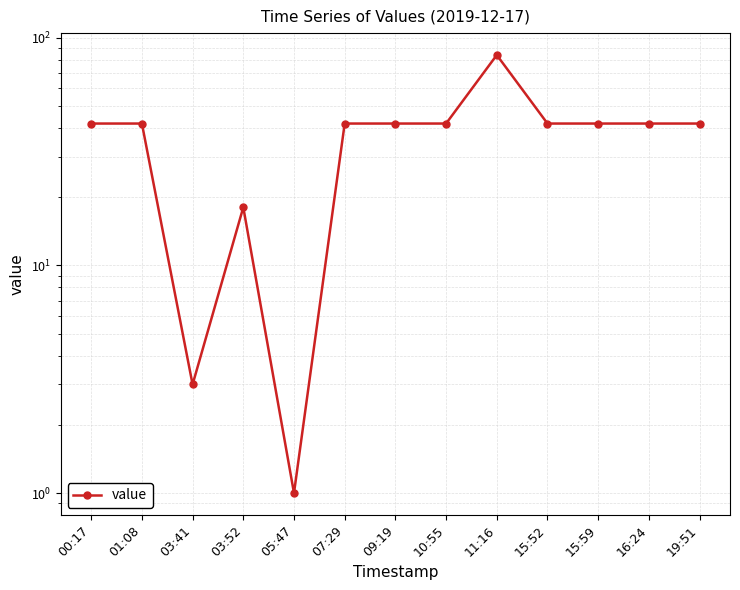

What is the sum of the values at 15:59 and 07:29?

84